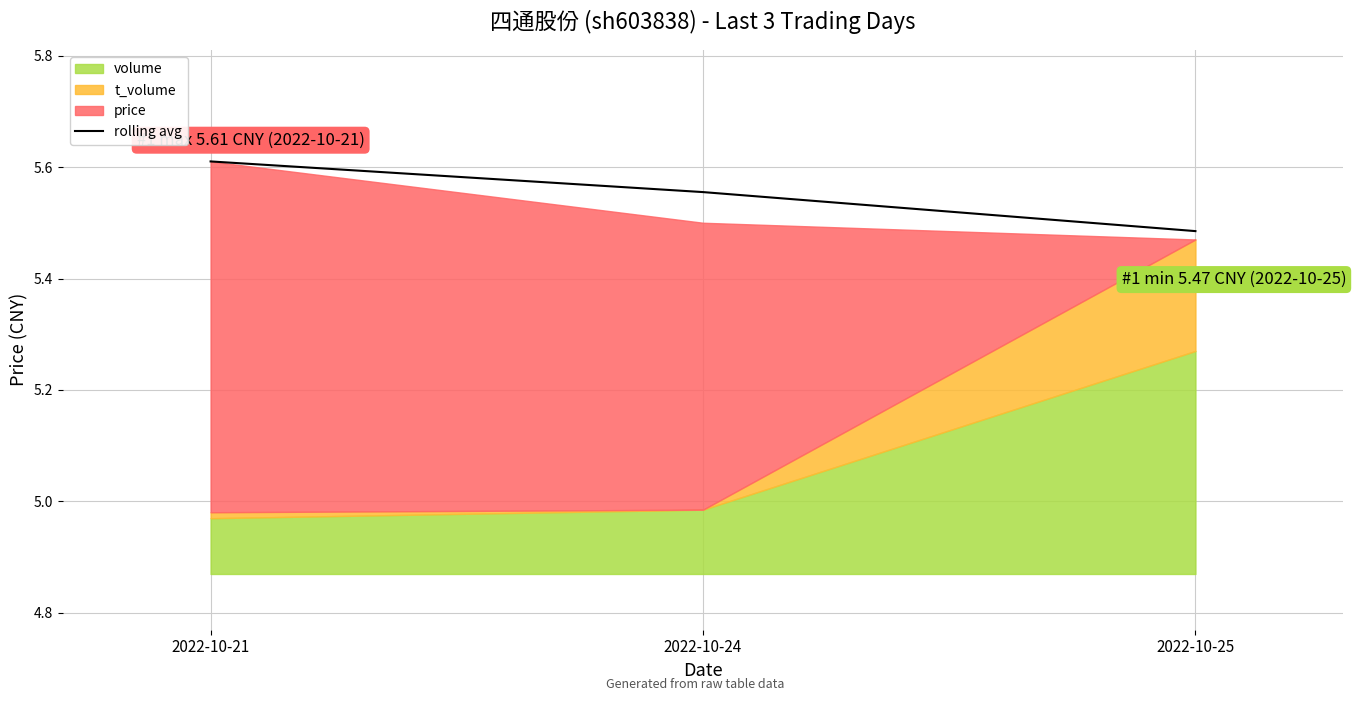

What is the value of the 3rd point from the left?

5.5